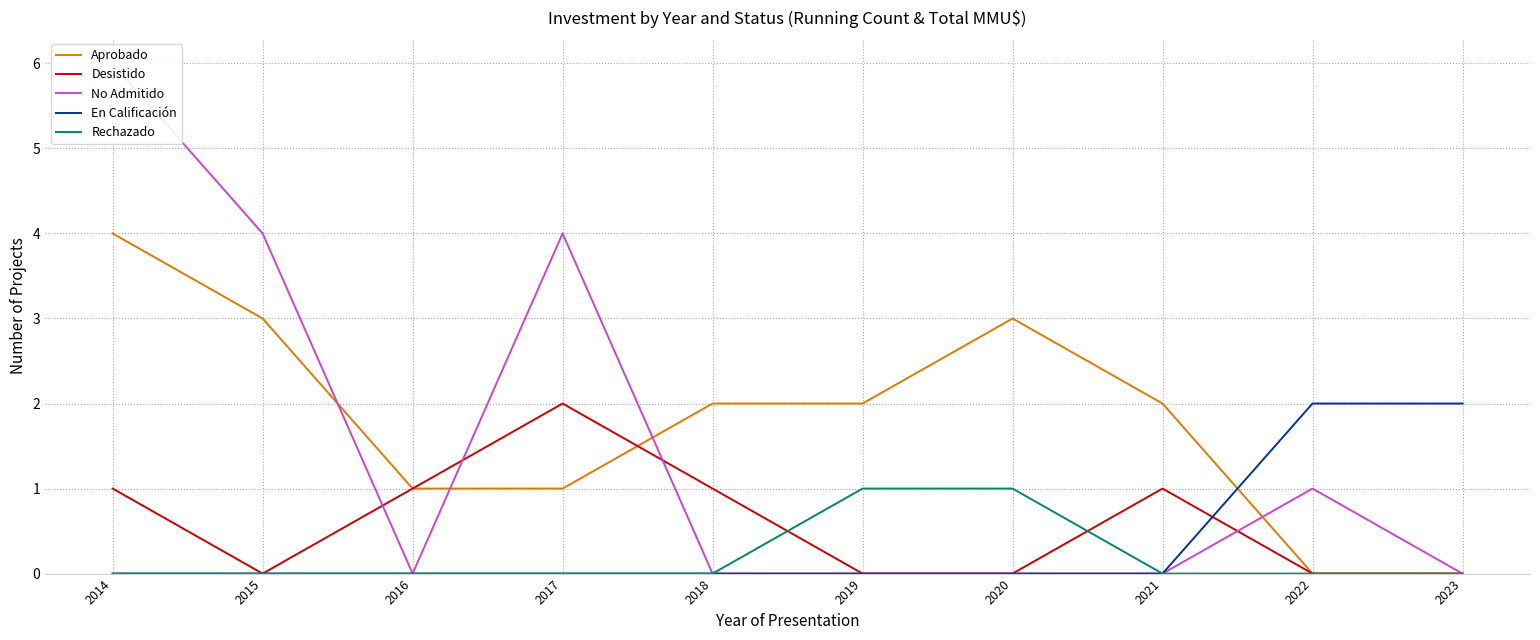

At which label does Rechazado reach its peak?

2019